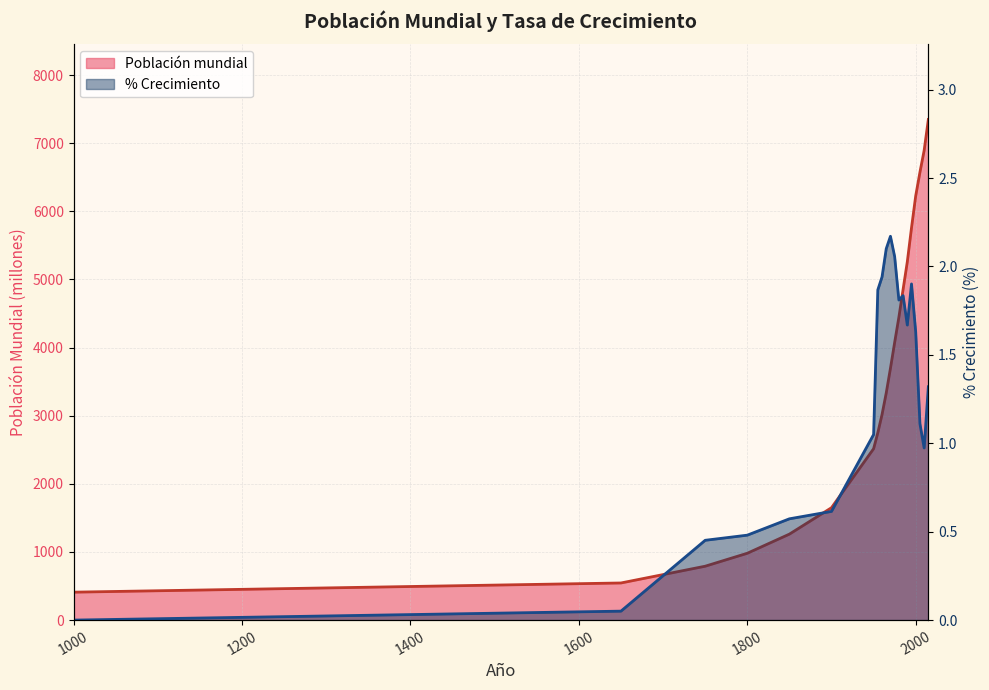

True or false: Población mundial has more than 1 points higher than both neighbors.

False